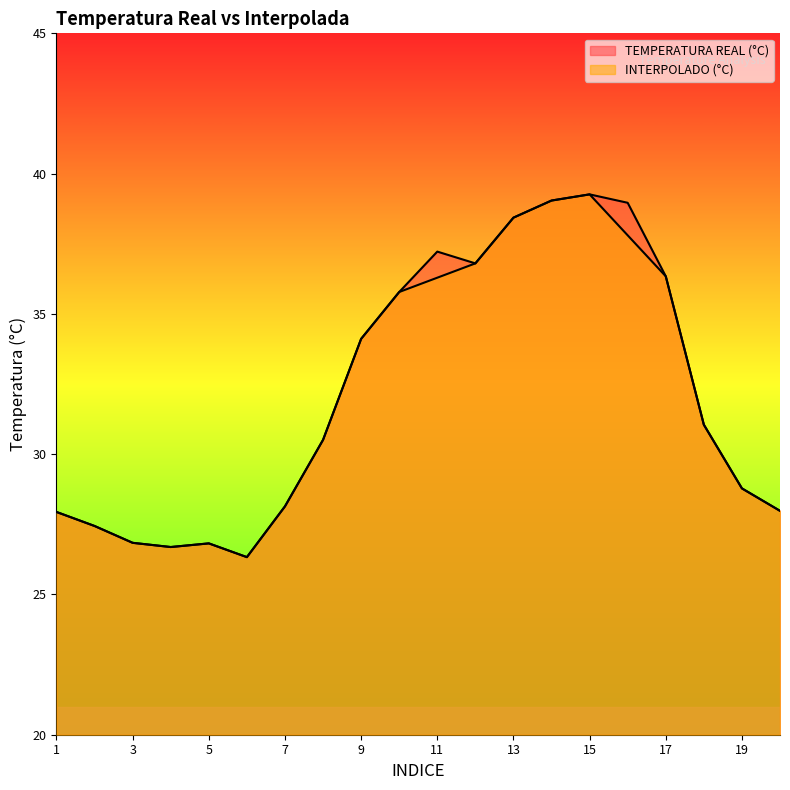

How many lines are shown in the chart?

2